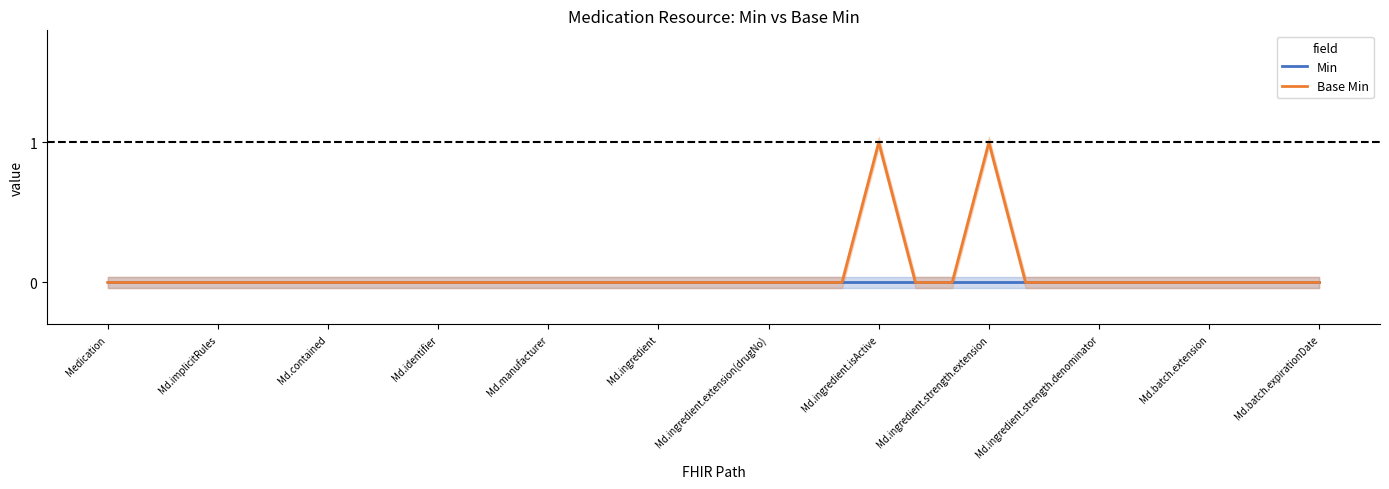

What are all the series names shown in the legend?

Min, Base Min